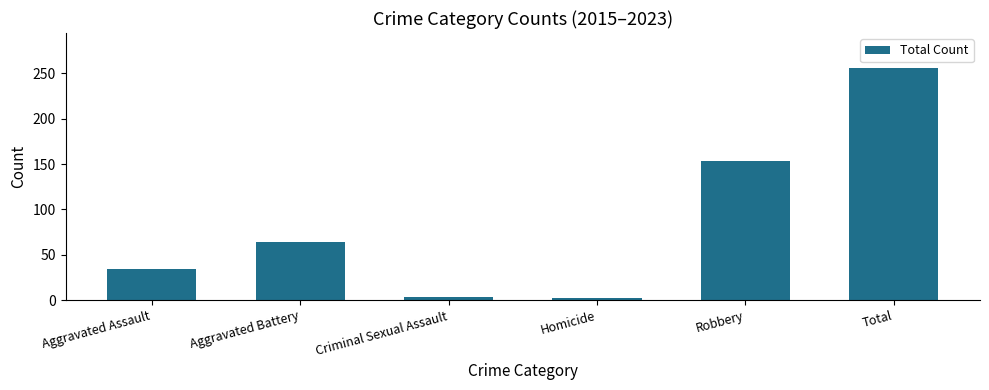

What is the label of the 4th bar from the right?

Criminal Sexual Assault